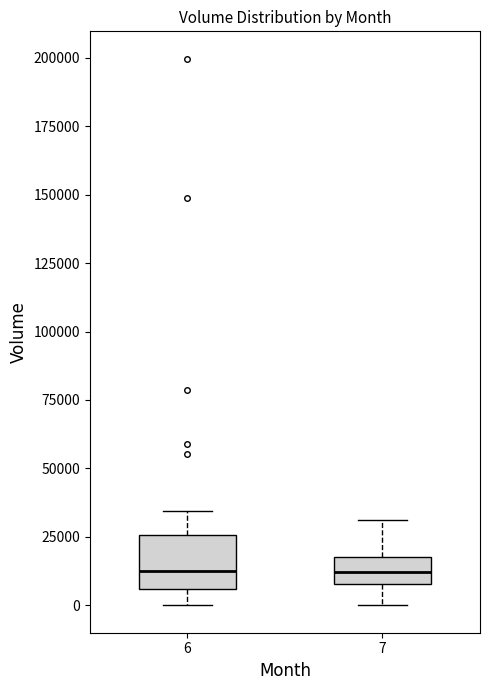

Comparing the boxes themselves (not the whiskers), which one is the tallest?

6